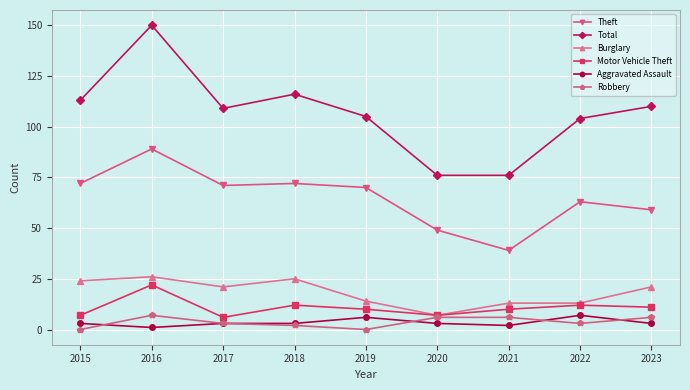

What is the highest value of the Aggravated Assault series?

7